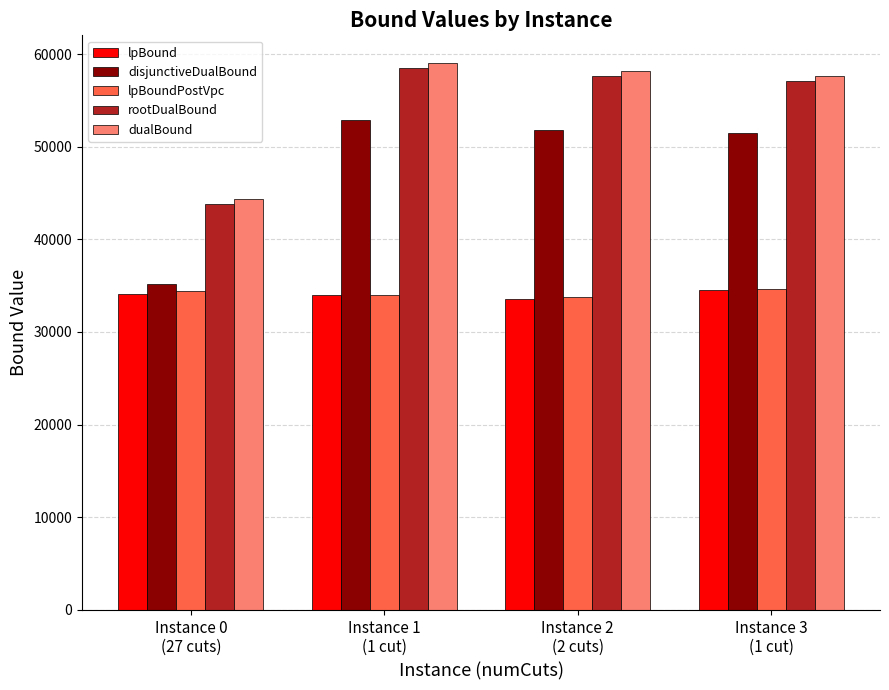

What is the difference between the rootDualBound values at Instance 2
(2 cuts) and Instance 0
(27 cuts)?

13879.6